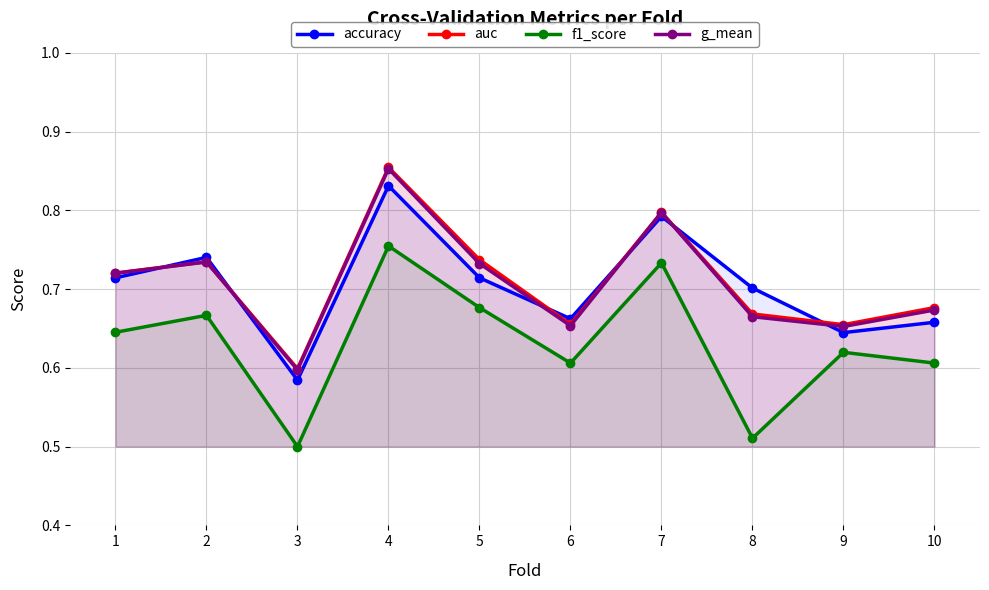

What is the value of the auc point at the 6th from the left?

0.7